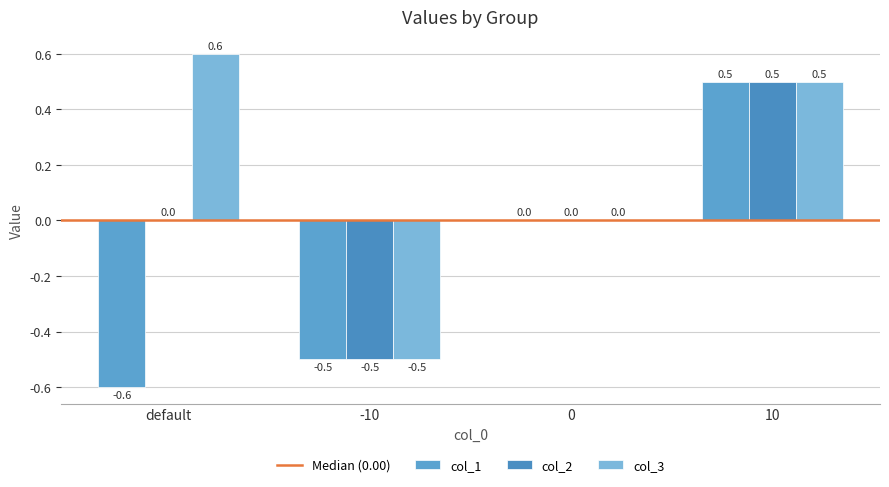

Which has a higher value, default or -10?

-10